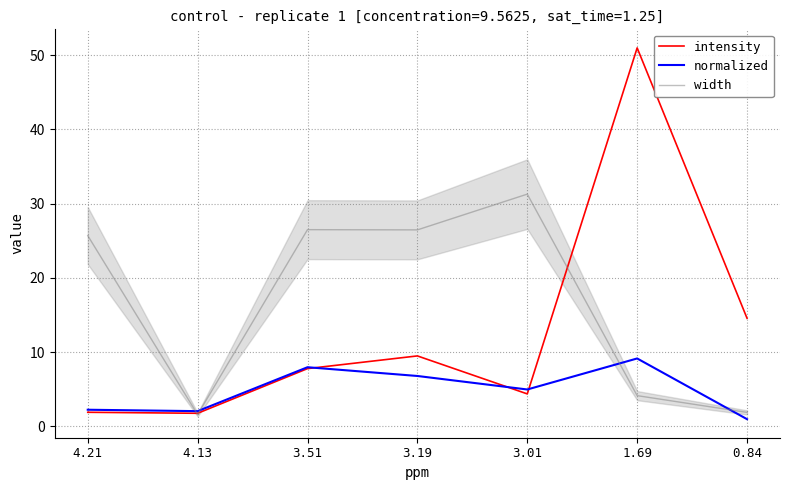

At which label is width closest to 16?

4.21